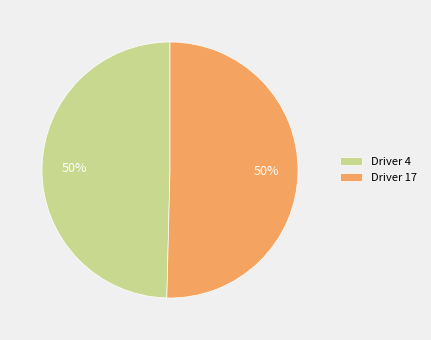

Combined, do Driver 17 and Driver 4 account for over 50%?

Yes